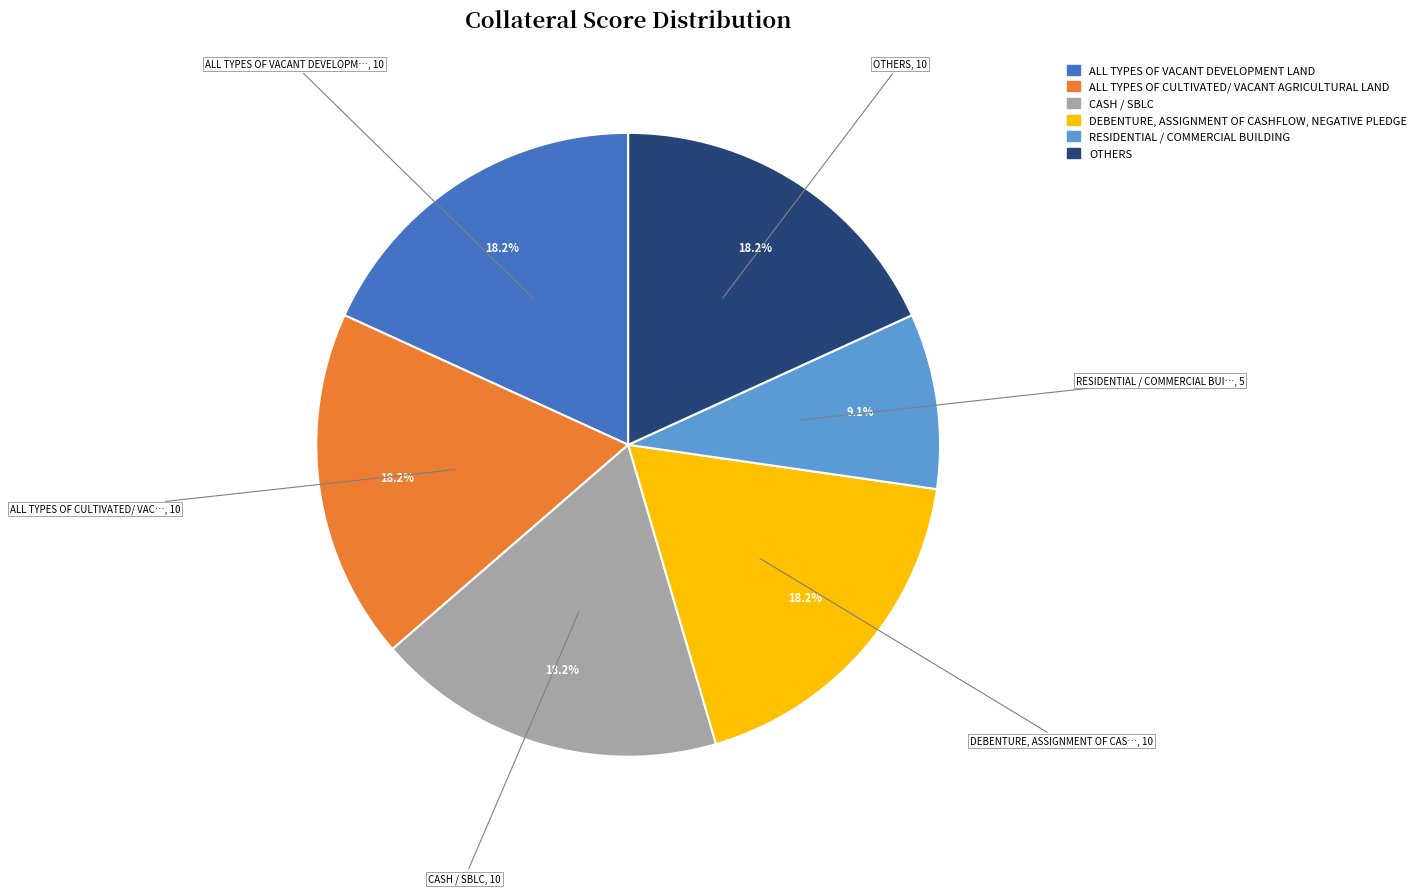

Is there a majority slice in this chart?

No